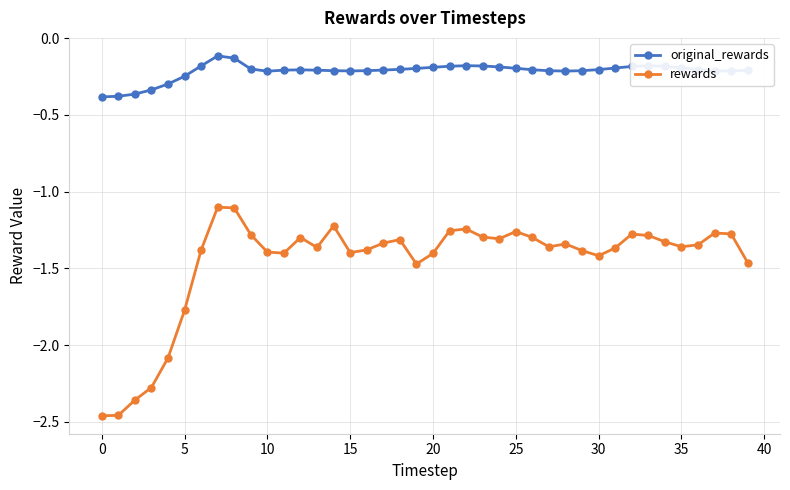

What are all the series names shown in the legend?

original_rewards, rewards